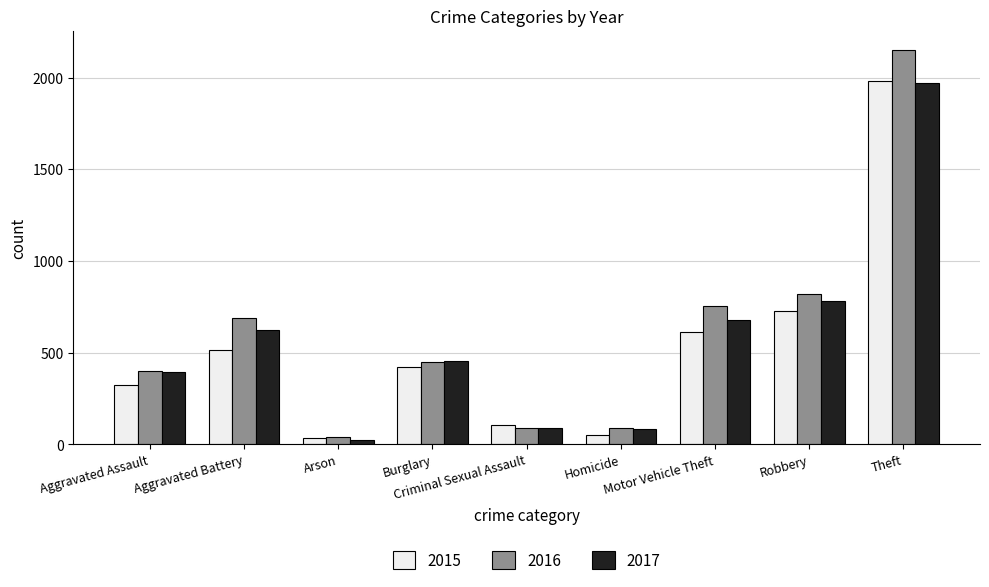

What is the label of the 5th bar from the left?

Criminal Sexual Assault